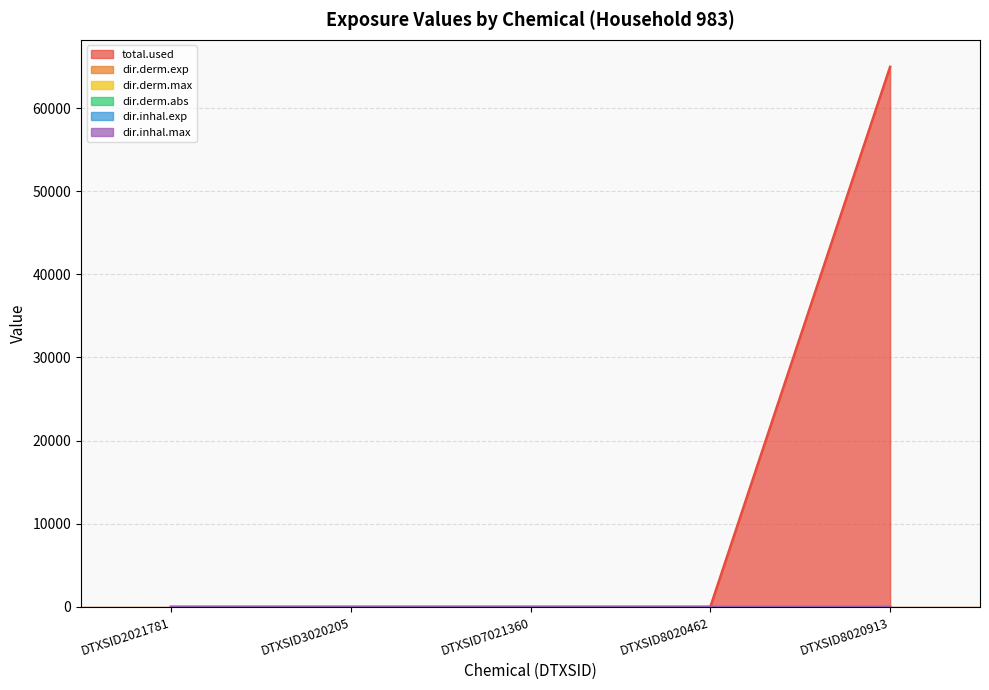

Does the chart display data point markers on the line(s)?

No